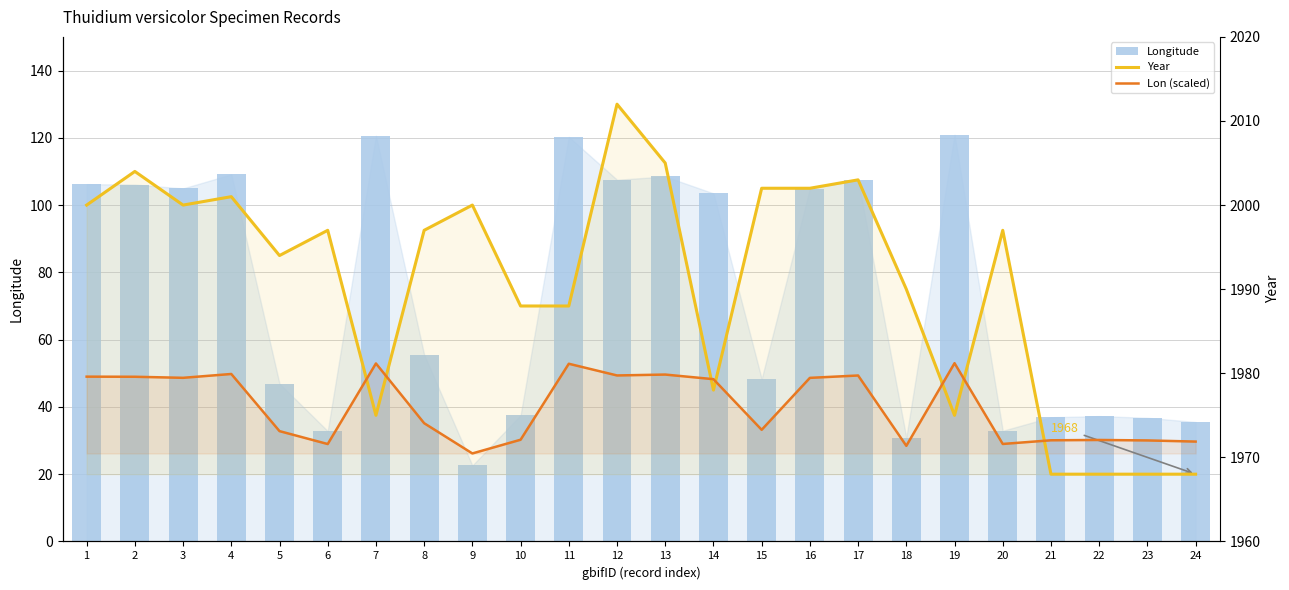

Read the Lon (scaled) value at 9.

1970.5